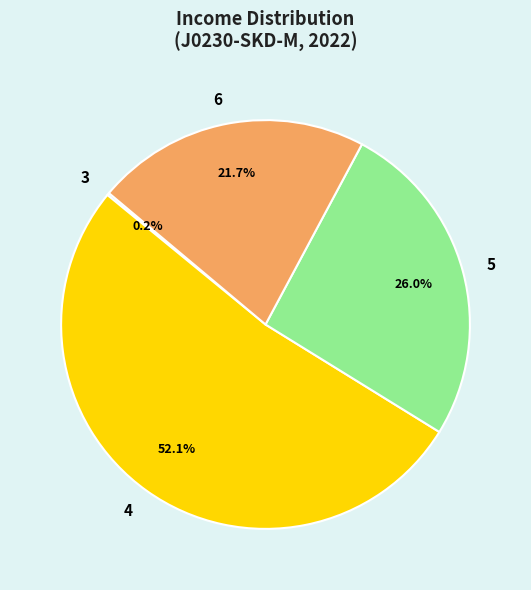

To the nearest percent, what is the average slice percentage?

25%